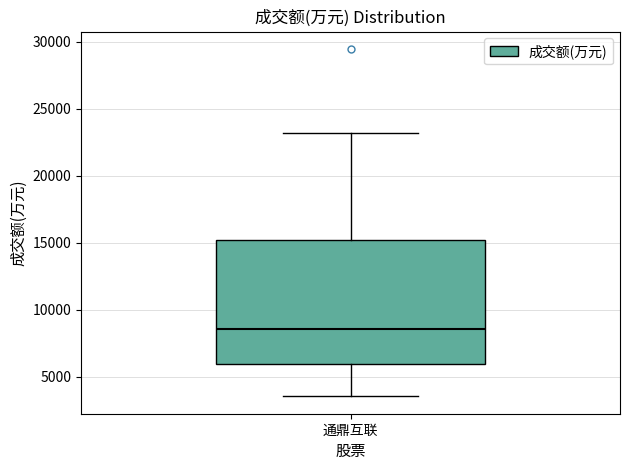

Transcribe this box plot: give where the median line is, the range the box spans, and where the two whiskers end, as read against the y-axis. The values are not printed on the chart, so give them approximately, as read against the axis.

median 8500, box 6000 to 15000, whiskers 3500 to 23000